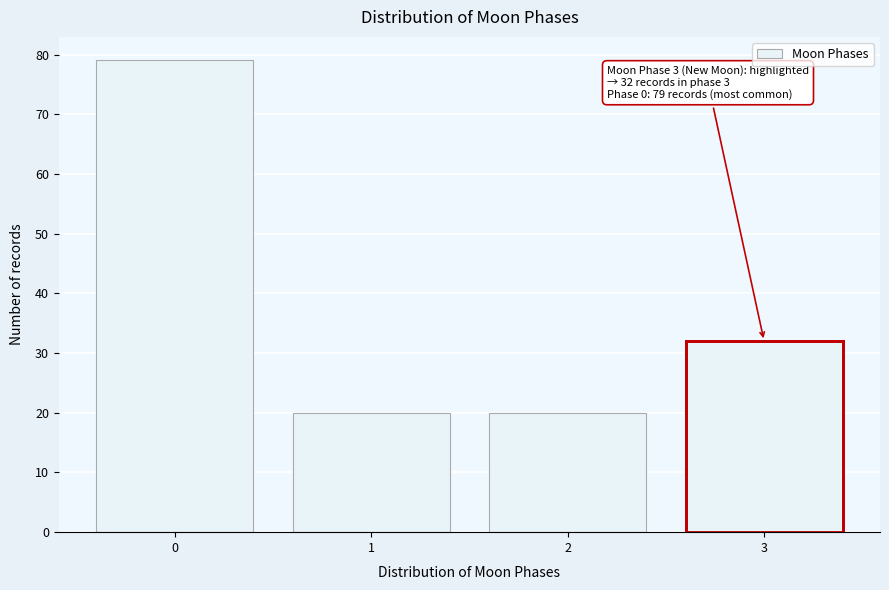

Reading left to right, transcribe all the data shown in this chart.

0=79	1=20	2=20	3=32